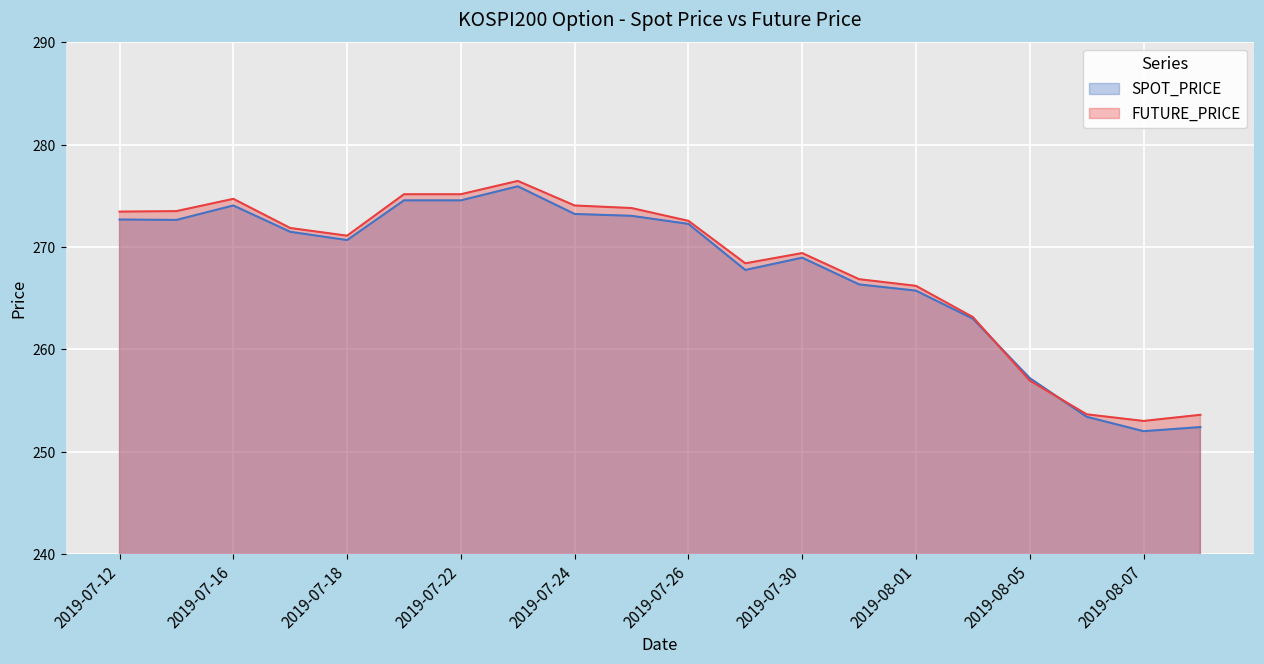

Does the chart display data point markers on the line(s)?

No